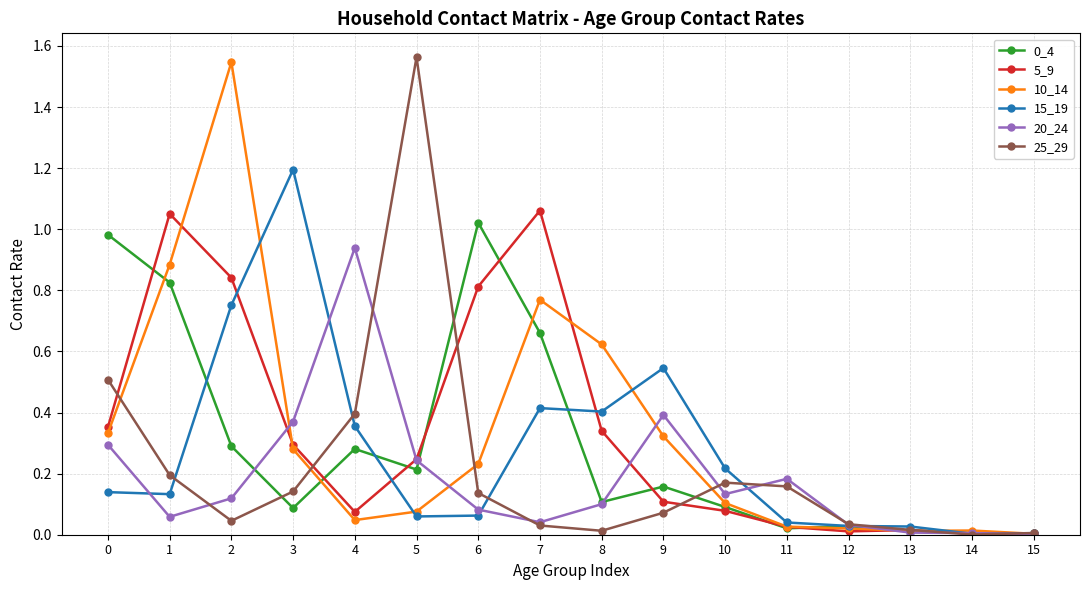

Is it true that 15_19 equals 0.1 at 1?

True